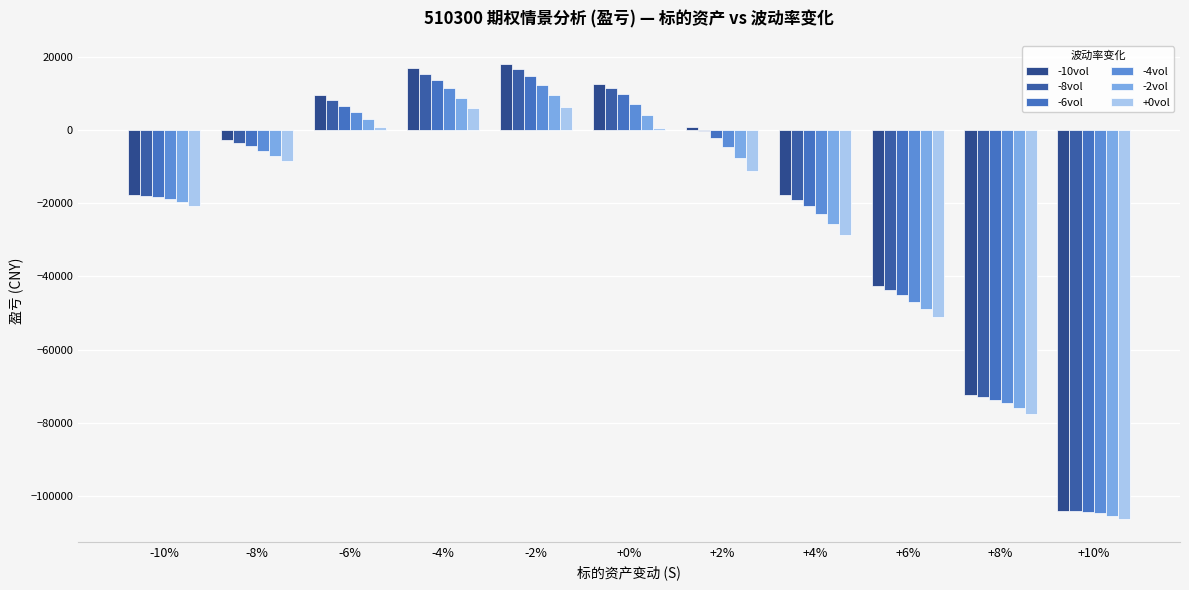

Does the chart contain stacked bars?

No